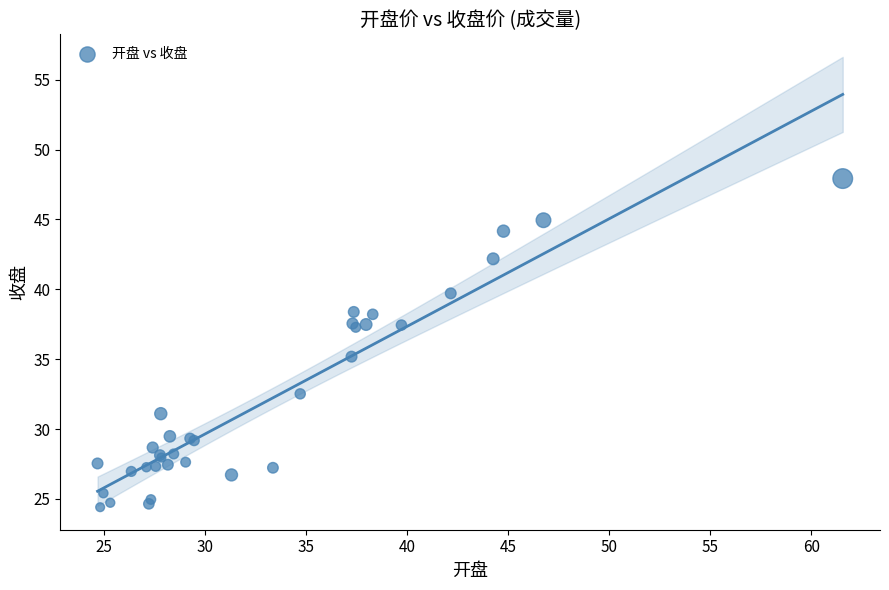

What Y value in the scatter plot is closest to 36?

35.2